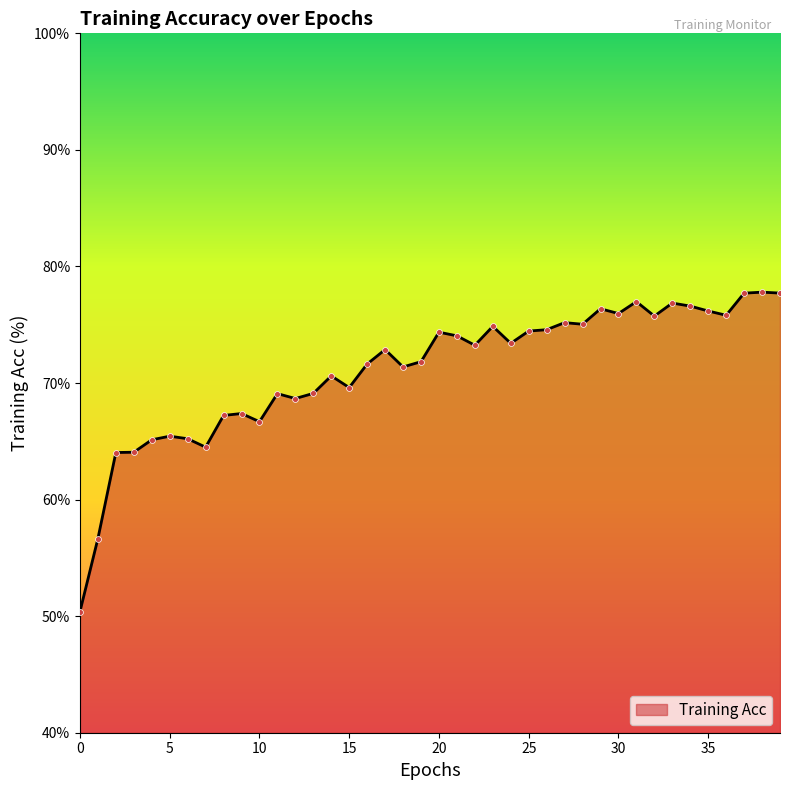

What is the smallest value displayed?

50.4